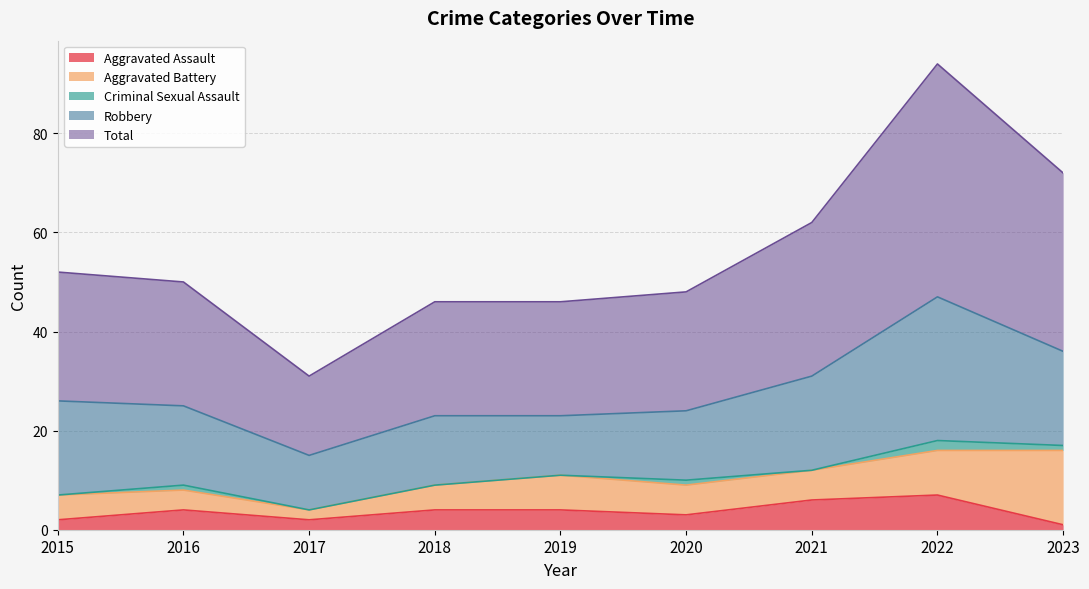

How many lines are shown in the chart?

5